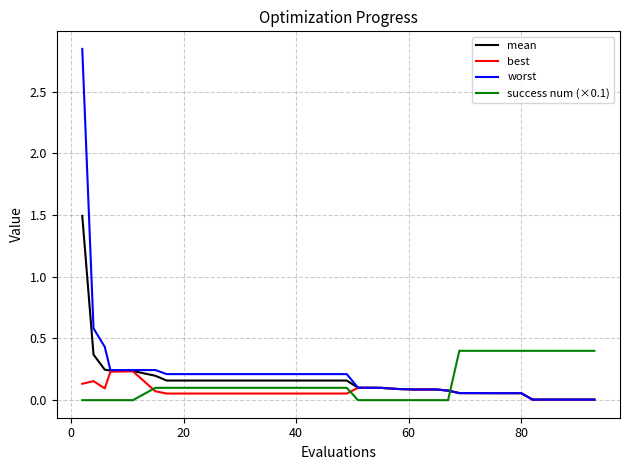

Rank the series by their maximum value, from lowest to highest.

best, success num (×0.1), mean, worst